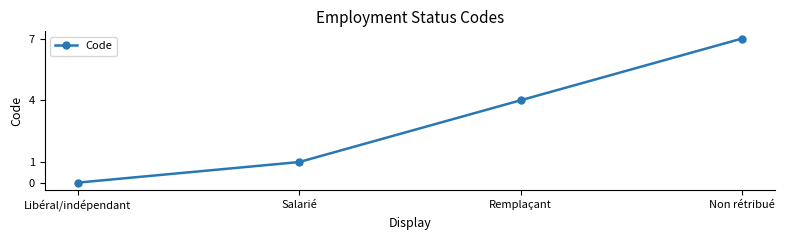

List the labels in order of value, largest first.

Non rétribué, Remplaçant, Salarié, Libéral/indépendant